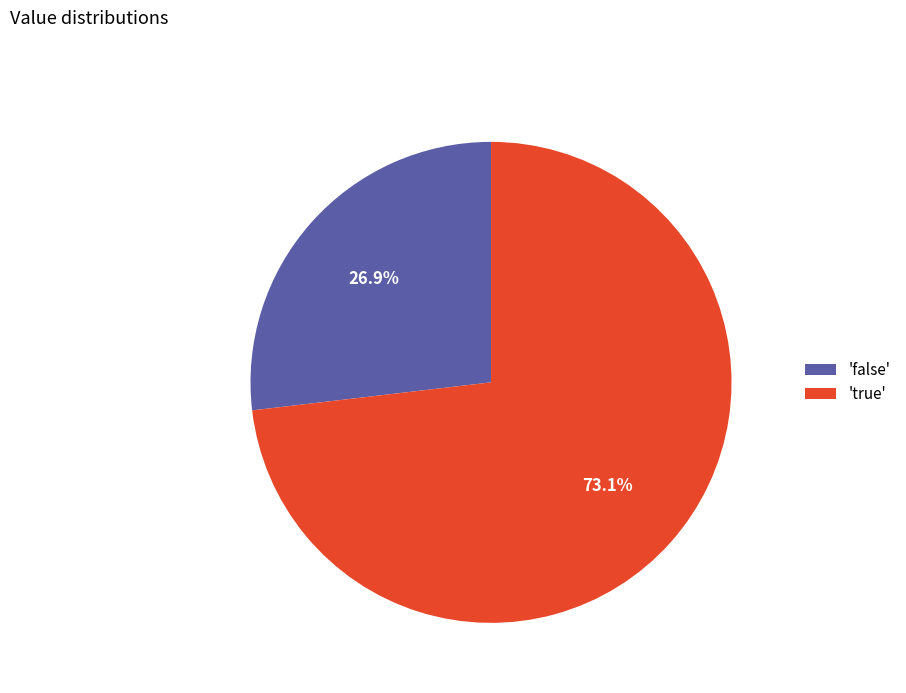

Which has a higher value, 'true' or 'false'?

'true'